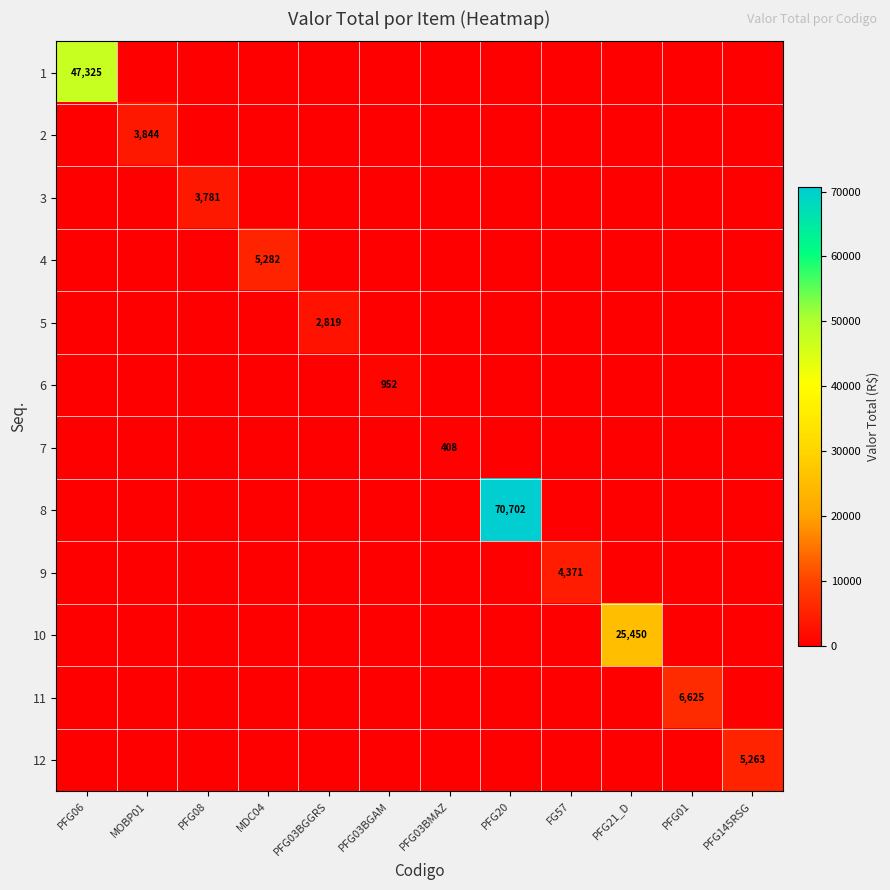

The 8 series shows -27587.2 at PFG21_D. True or false?

False